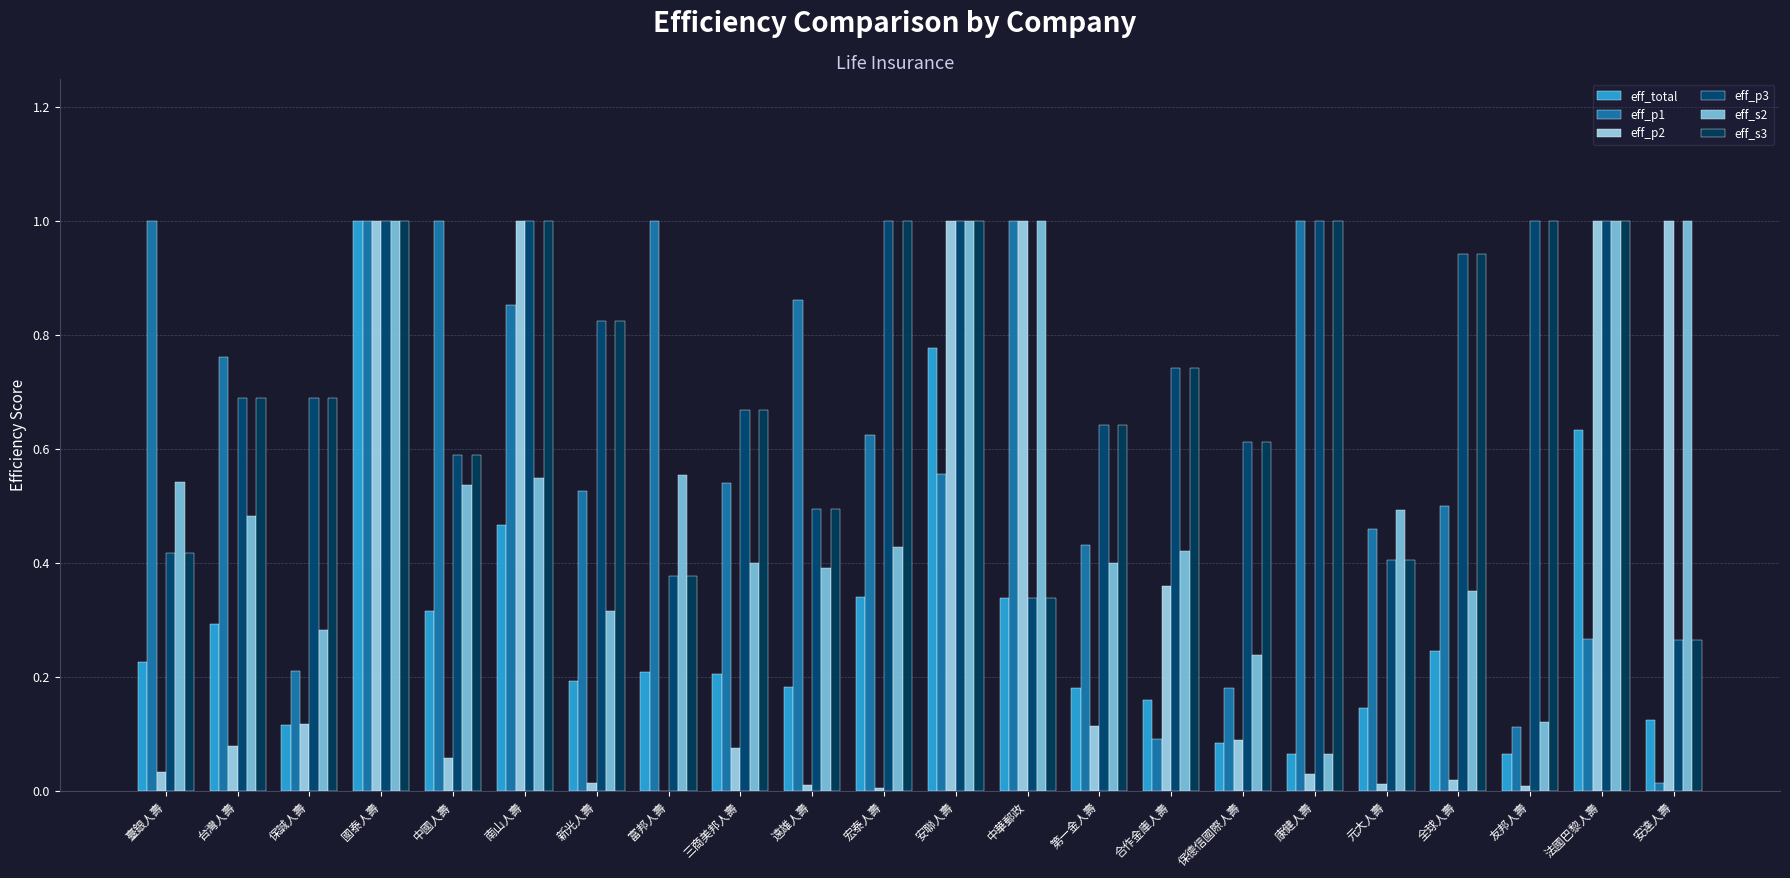

How many groups of bars are there?

22